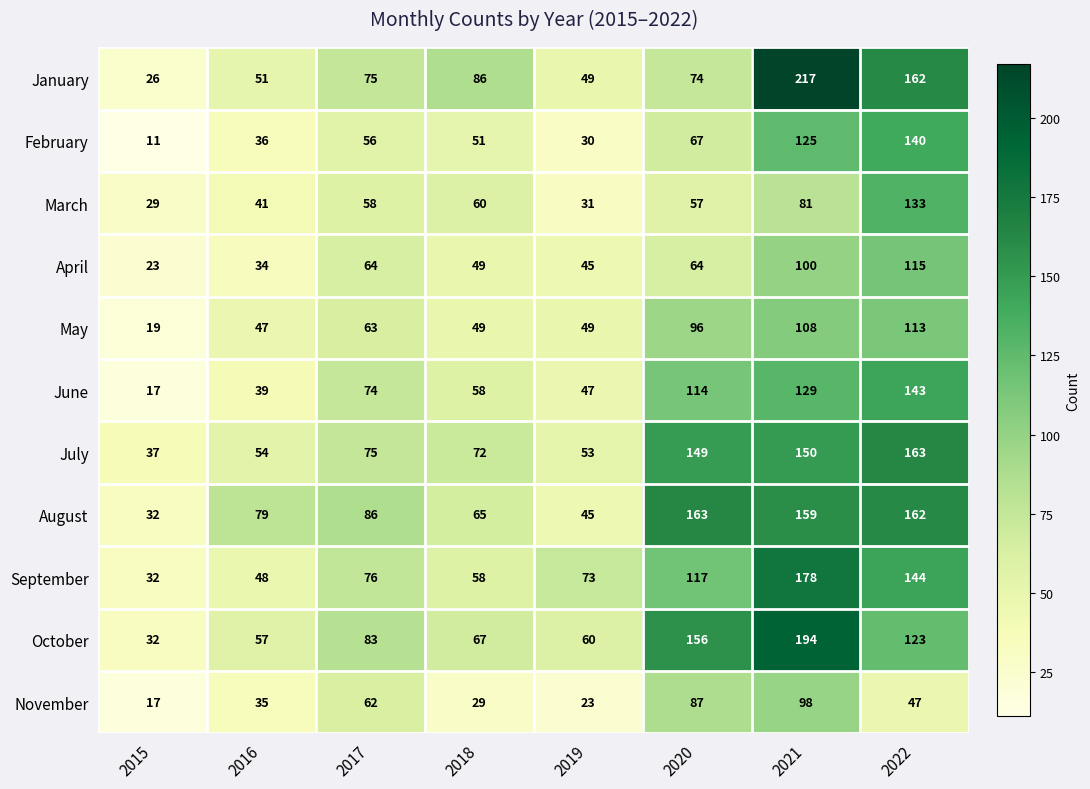

How many categories are shown in the chart?

8